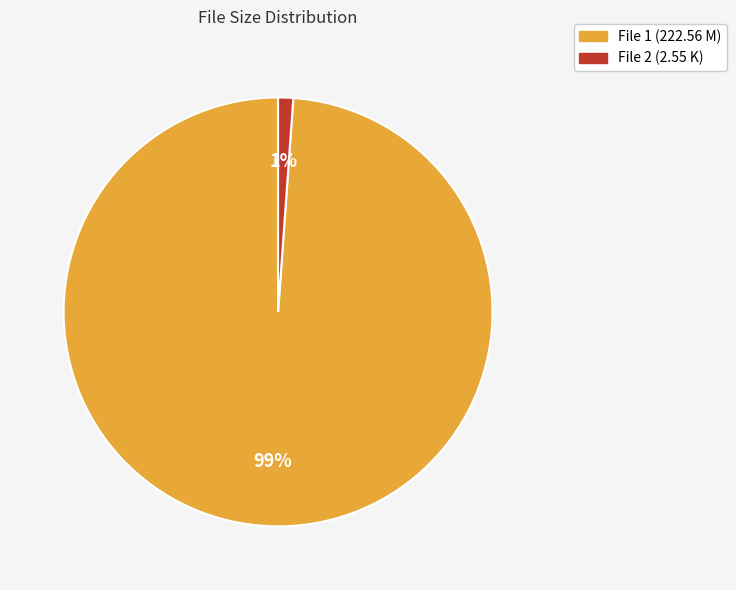

To the nearest percent, what is the difference between the largest and smallest slice percentages?

98%